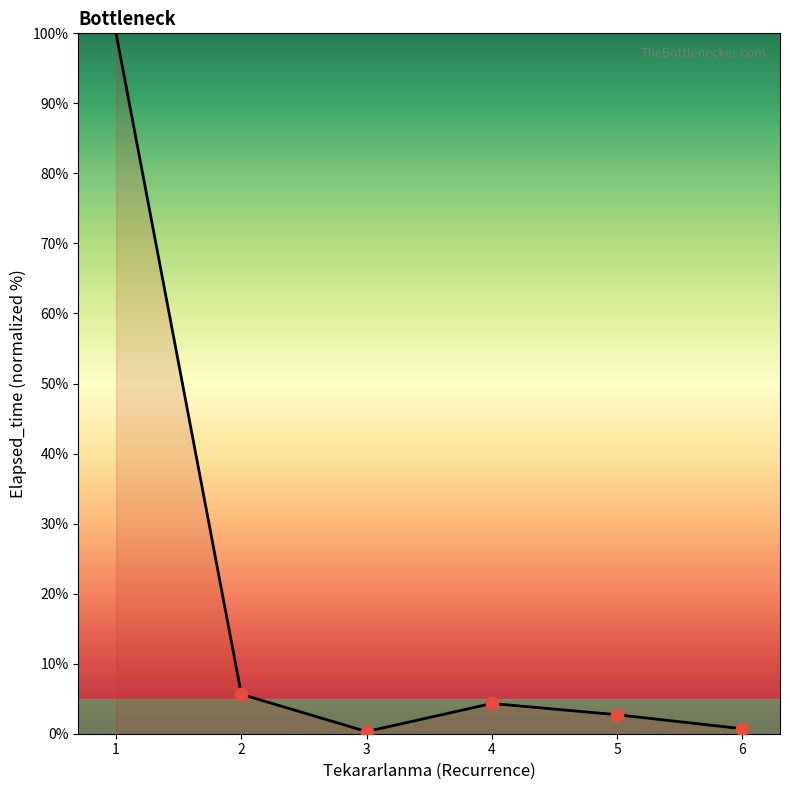

What is the change in value from 4 to 6?

-3.6